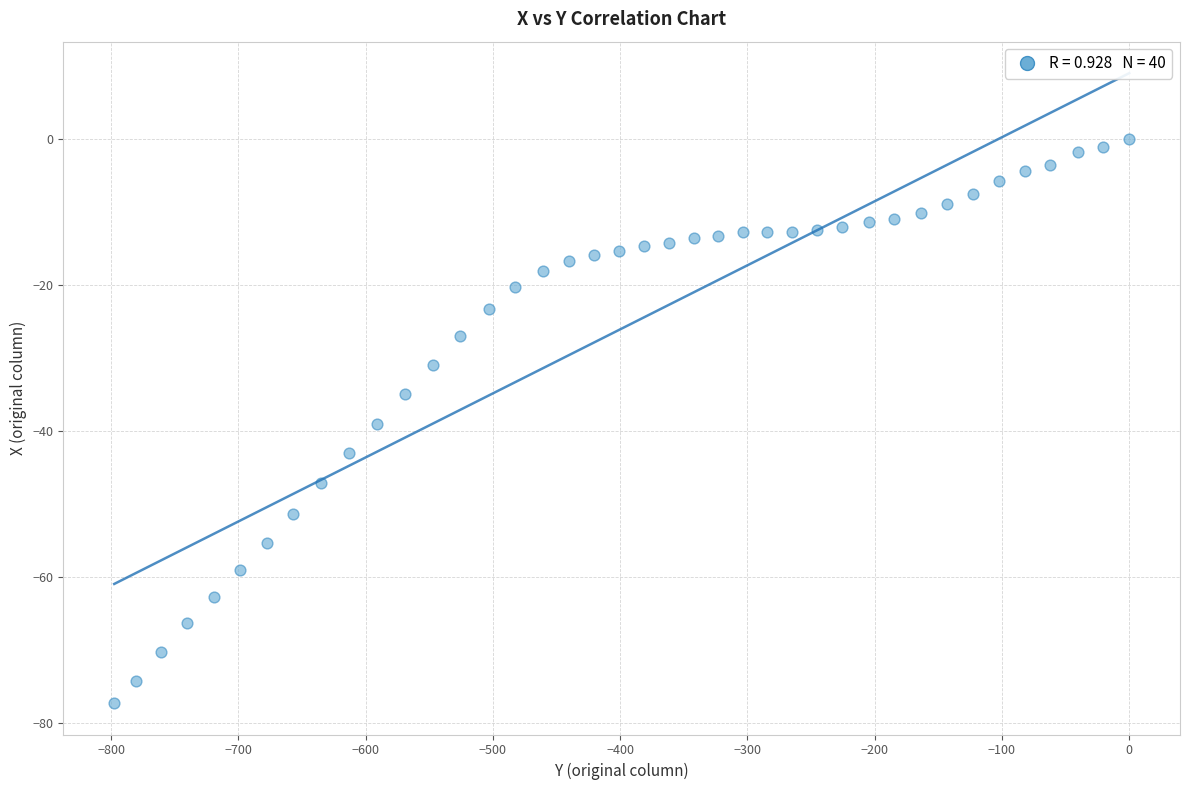

What Y value in the scatter plot is closest to -38?

-39.1